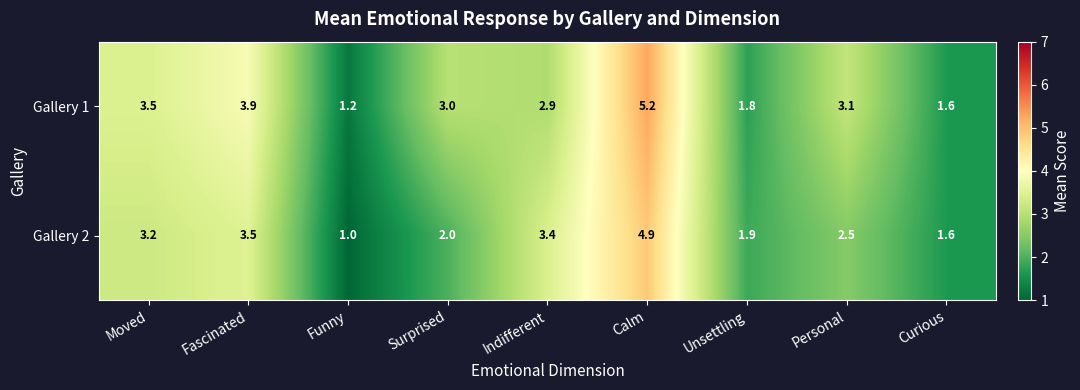

Reading left to right, what are all the values shown in this chart?

Gallery 1: 3.5	3.9	1.2	3.0	2.9	5.2	1.8	3.1	1.6
Gallery 2: 3.2	3.5	1.0	2.0	3.4	4.9	1.9	2.5	1.6